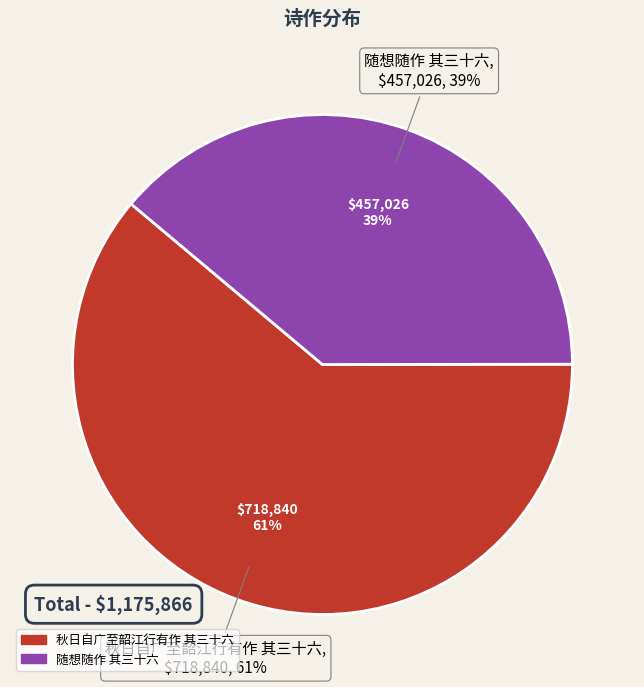

Rank the categories by value from highest to lowest.

秋日自广至韶江行有作 其三十六, 随想随作 其三十六